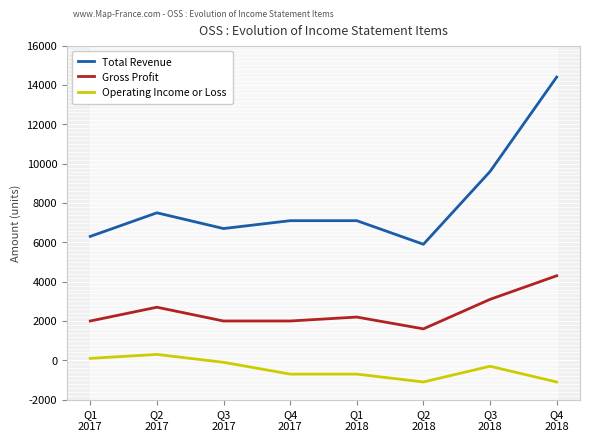

How many lines are shown in the chart?

3